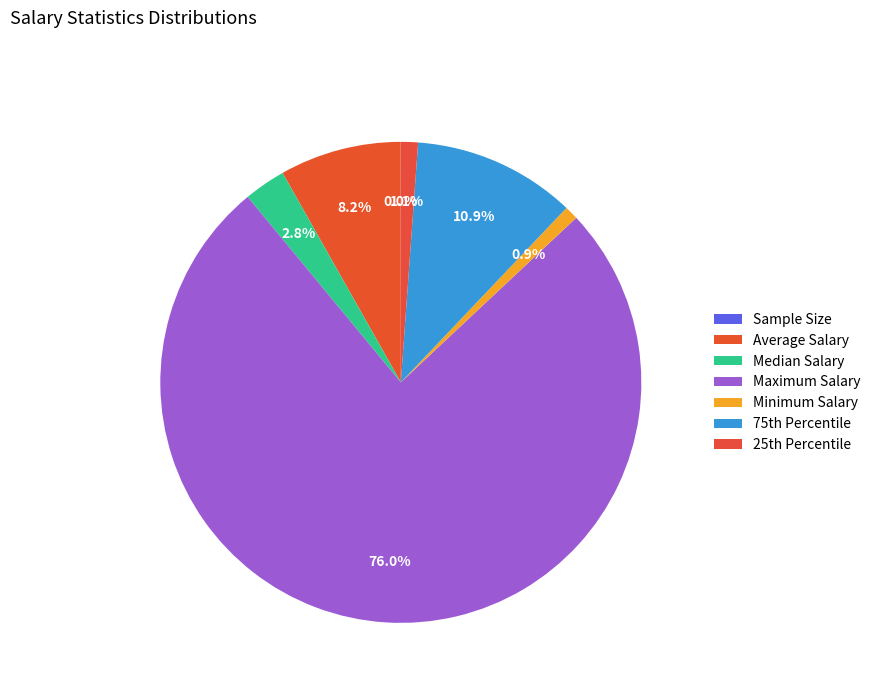

What is the largest slice in the pie chart?

Maximum Salary